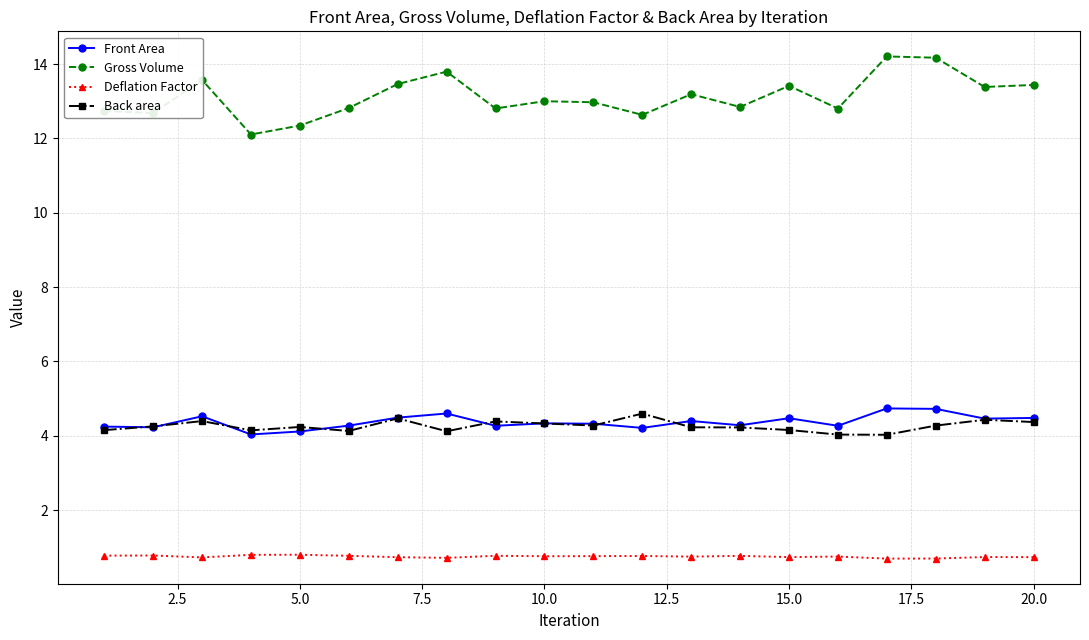

What is the sum of all Front Area values?

87.5